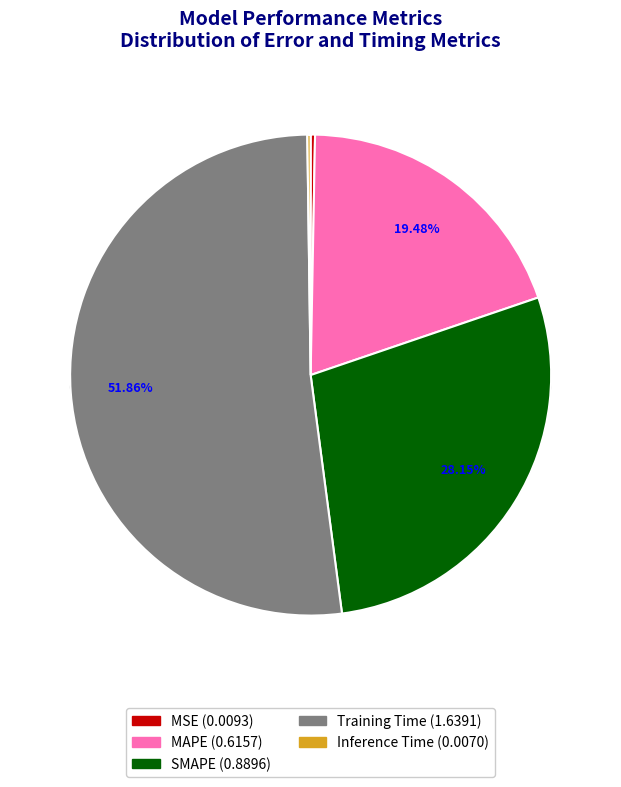

True or false: MAPE accounts for 32% of the total.

False